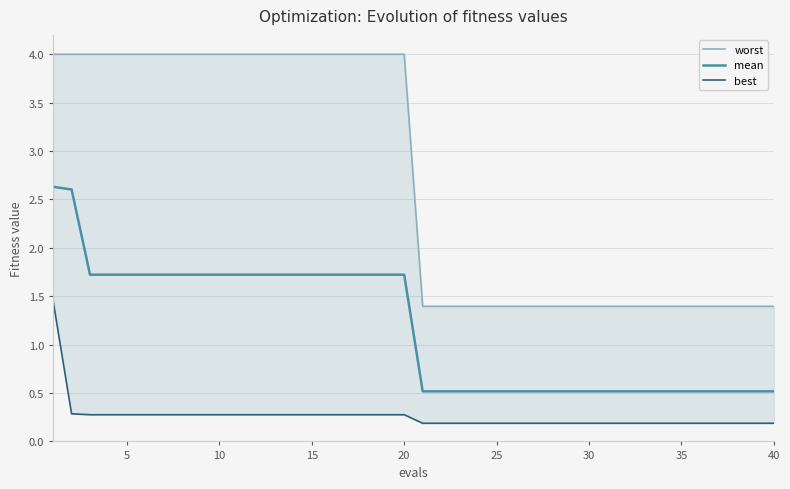

Which series has the largest total across all categories?

worst